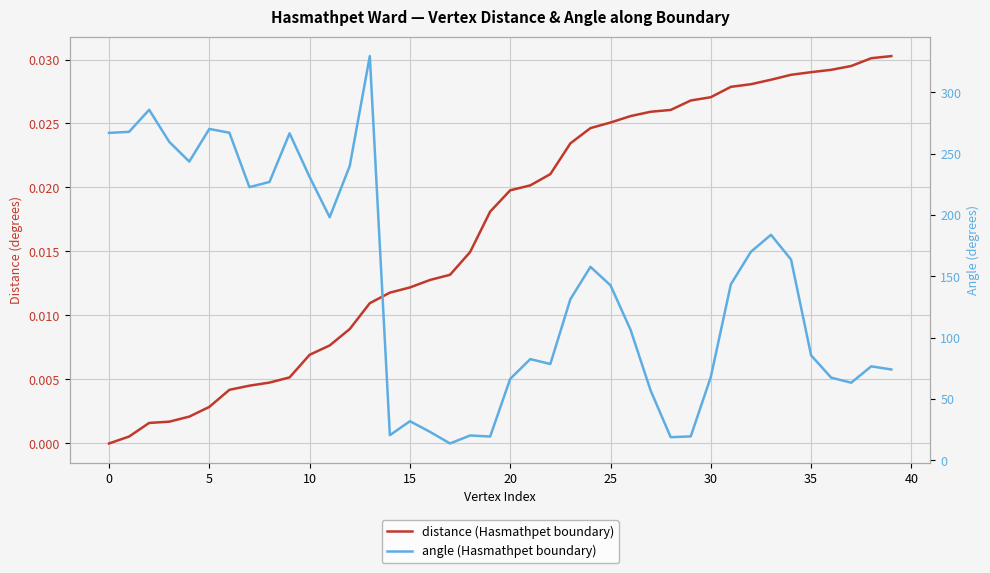

Is the value of distance (Hasmathpet boundary) at 15 greater than the value of angle (Hasmathpet boundary) at 30?

No